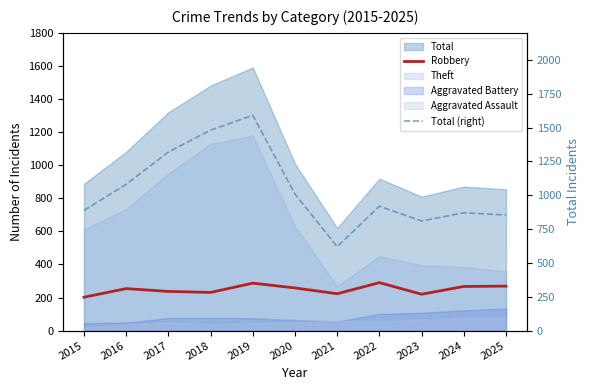

In Total (right), how many points are higher than both neighbors (excluding endpoints)?

3